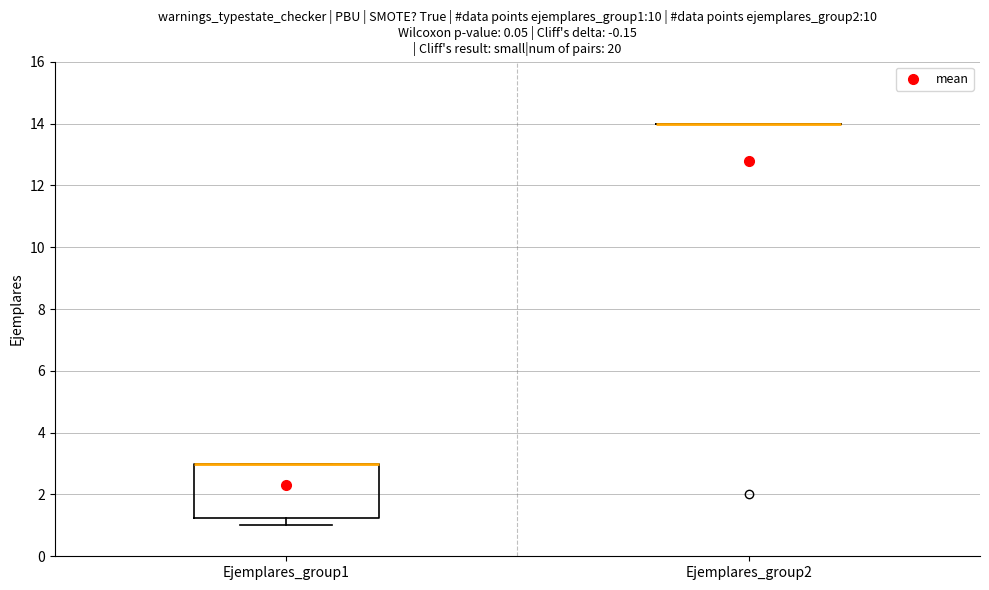

Reading left to right, transcribe this box plot: for each box, give where its median line is, the range the box spans, and where its two whiskers end, as read against the y-axis. The values are not printed on the chart, so give them approximately, as read against the axis.

Ejemplares_group1: median 3.0 (drawn on the box's upper edge), box 1.2 to 3.0, whiskers 1.0 to 3.0
Ejemplares_group2: box collapsed to a line at 14.0, whiskers 14.0 to 14.0